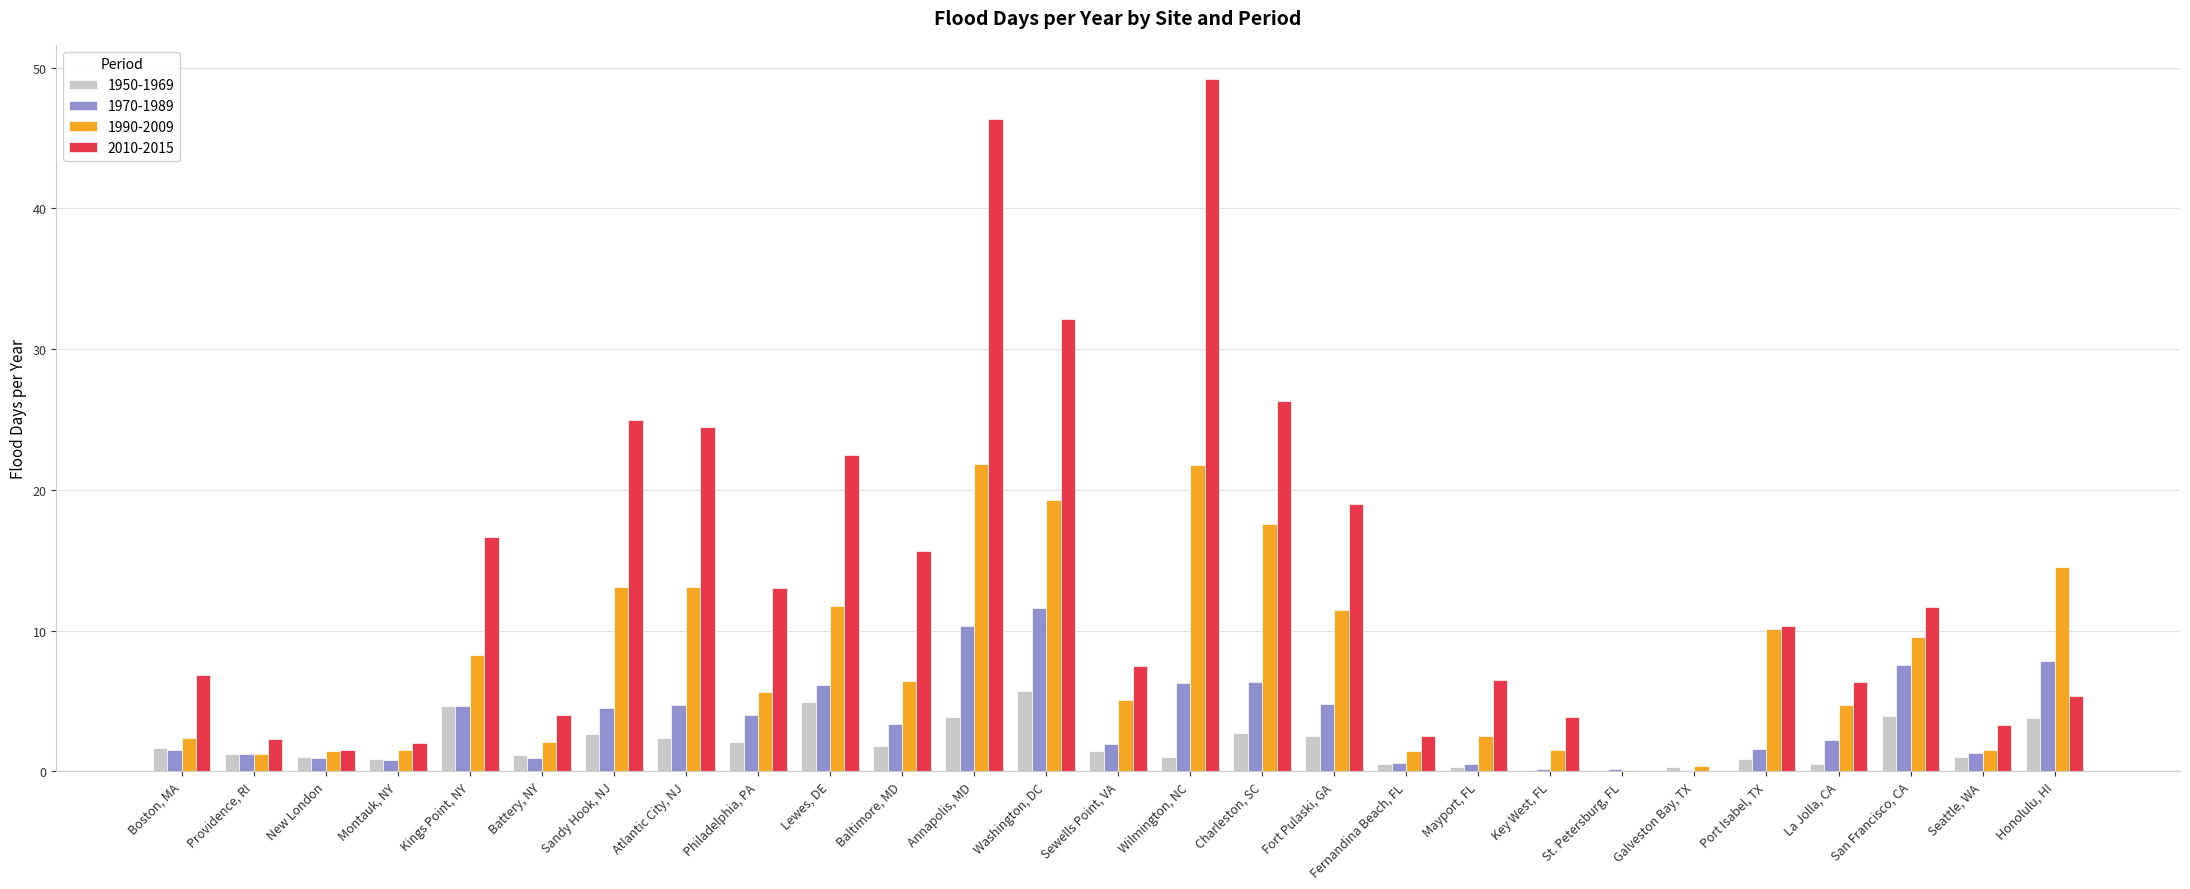

What is the sum of all 1950-1969 values?

53.3